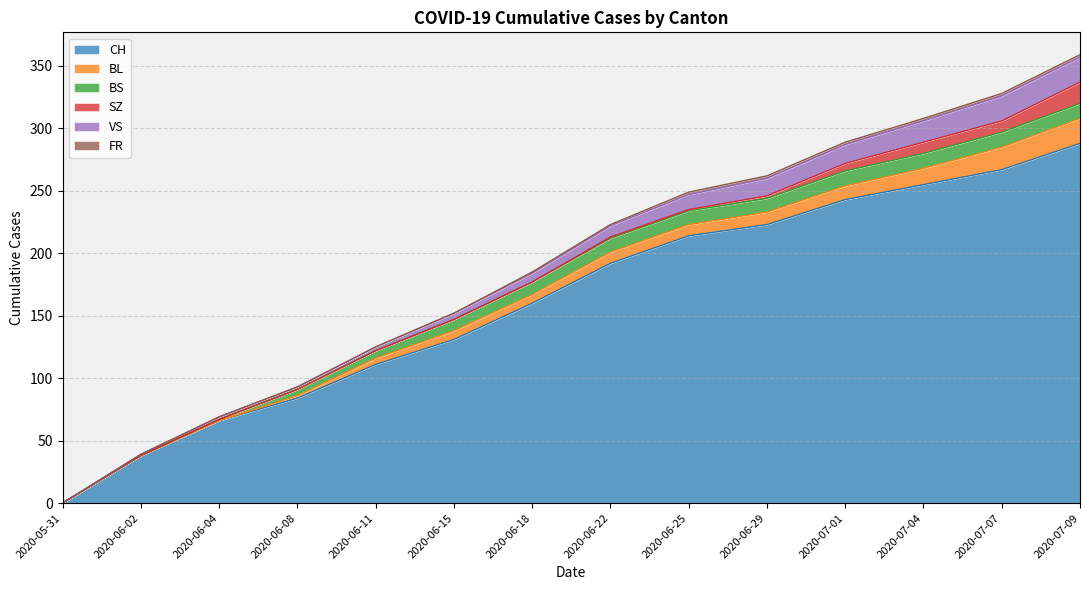

True or false: BL and CH cross at least once.

False